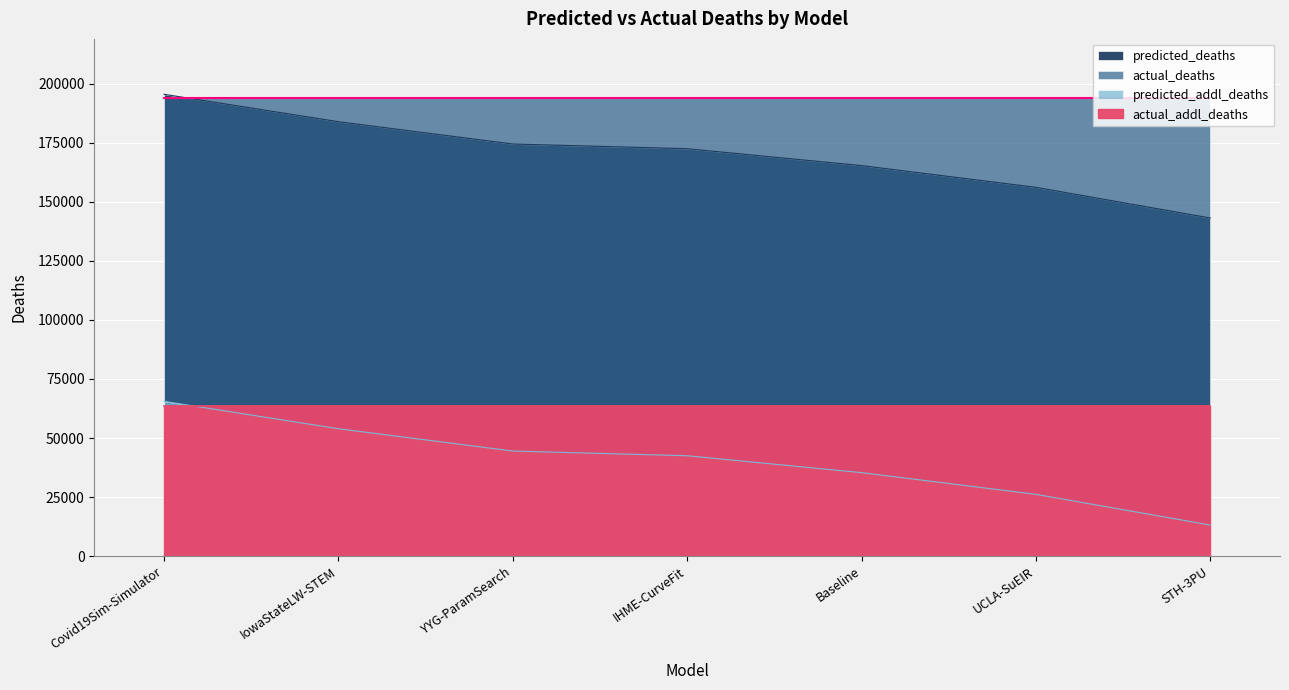

At which category does the chart reach its minimum across all series?

STH-3PU